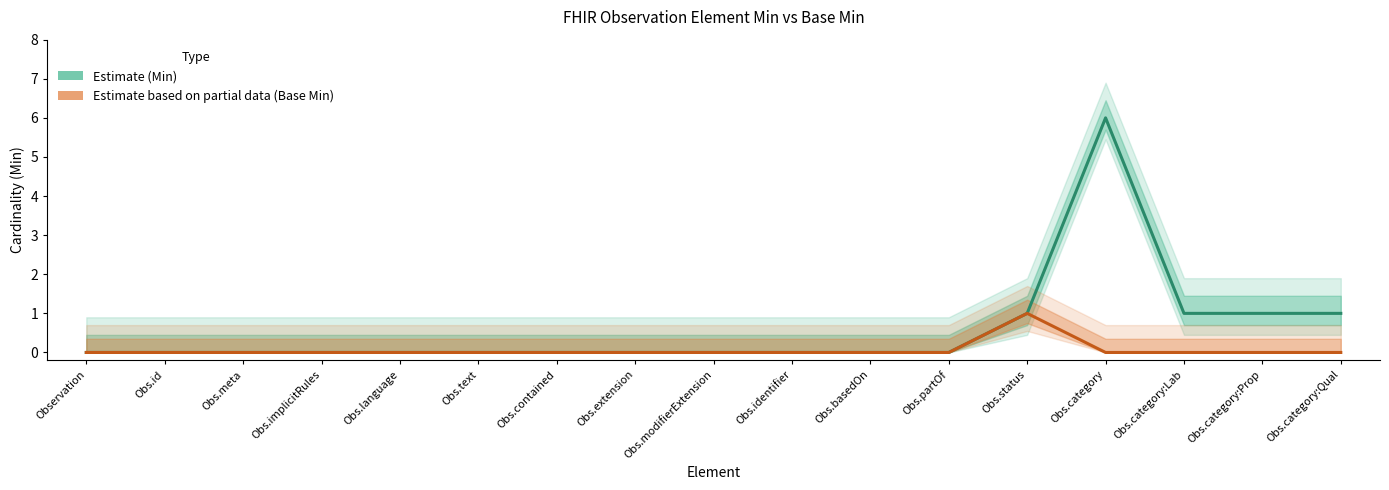

Which category has the highest value across all series?

Obs.category